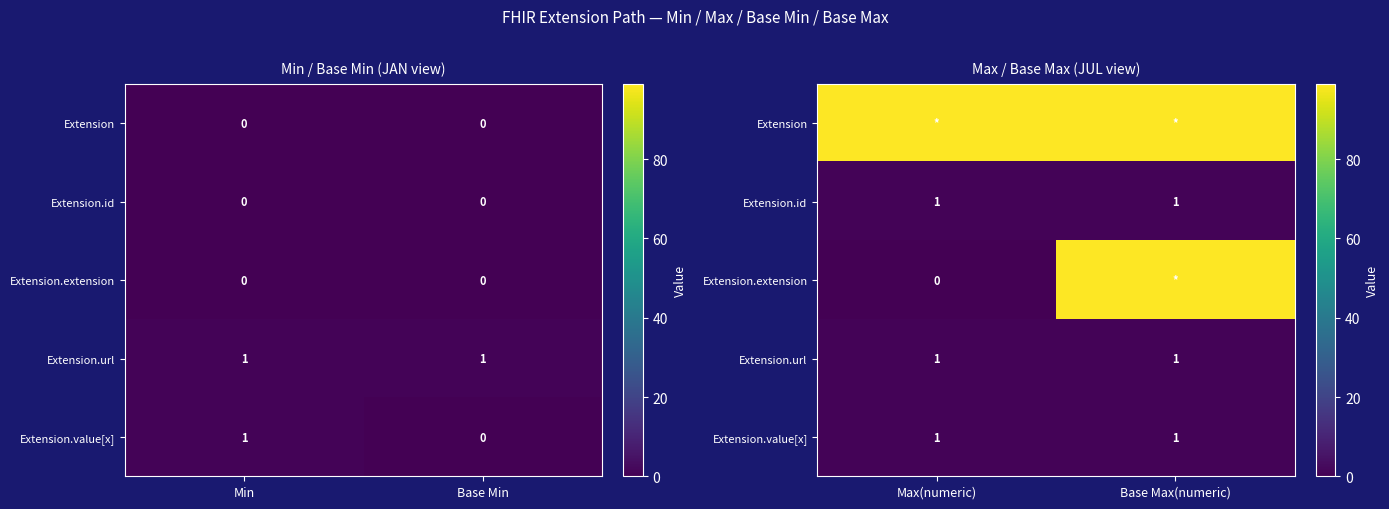

Which series has the widest spread of values?

Extension.extension